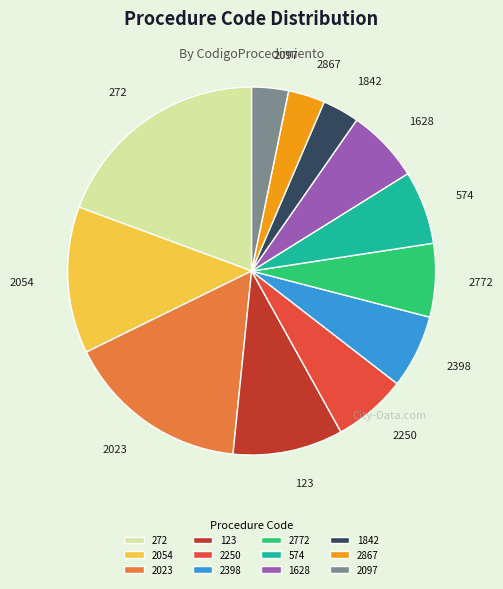

Is the sum of 2097 and 2772 greater than half?

No